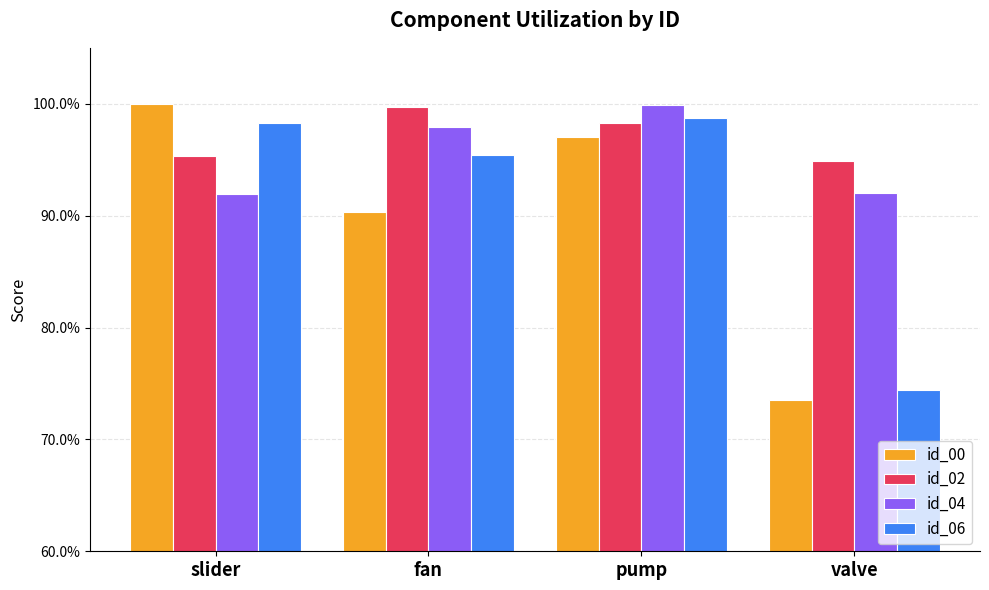

What are all the series names shown in the legend?

id_00, id_02, id_04, id_06